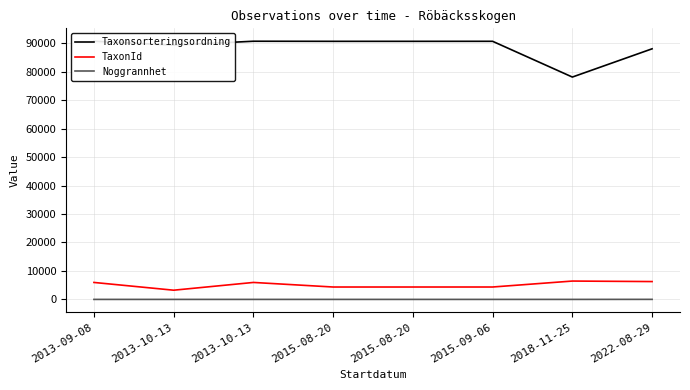

What is the sum of all Taxonsorteringsordning values?

708729